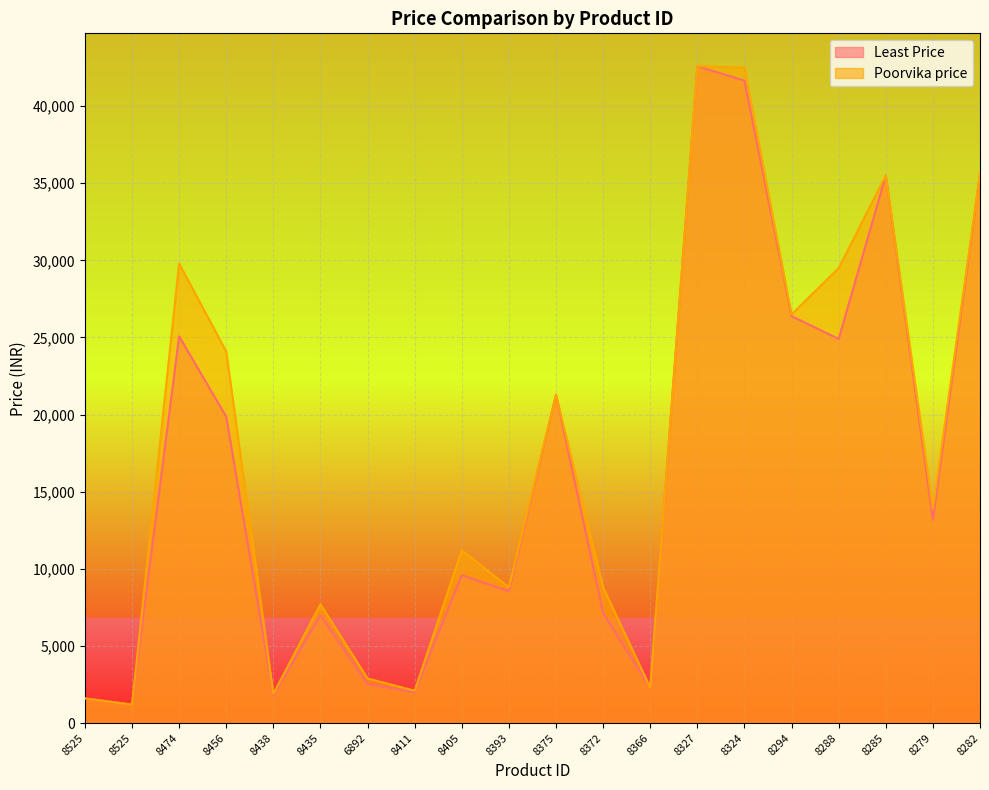

Where does the Poorvika price series first go above 13890?

8474